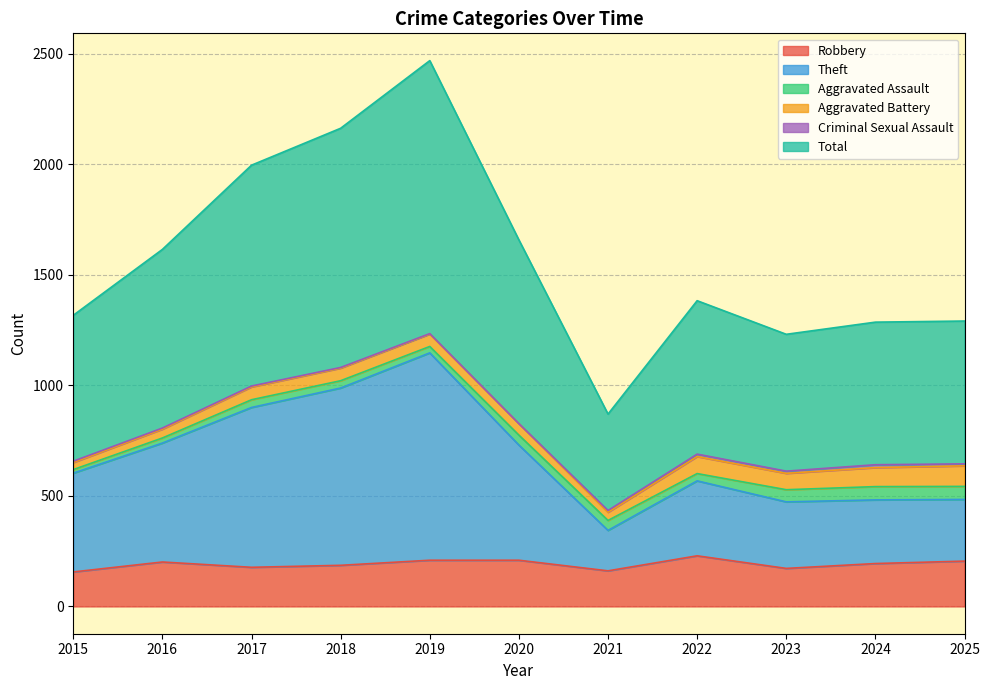

The Total series shows 1658 at 2020. True or false?

True